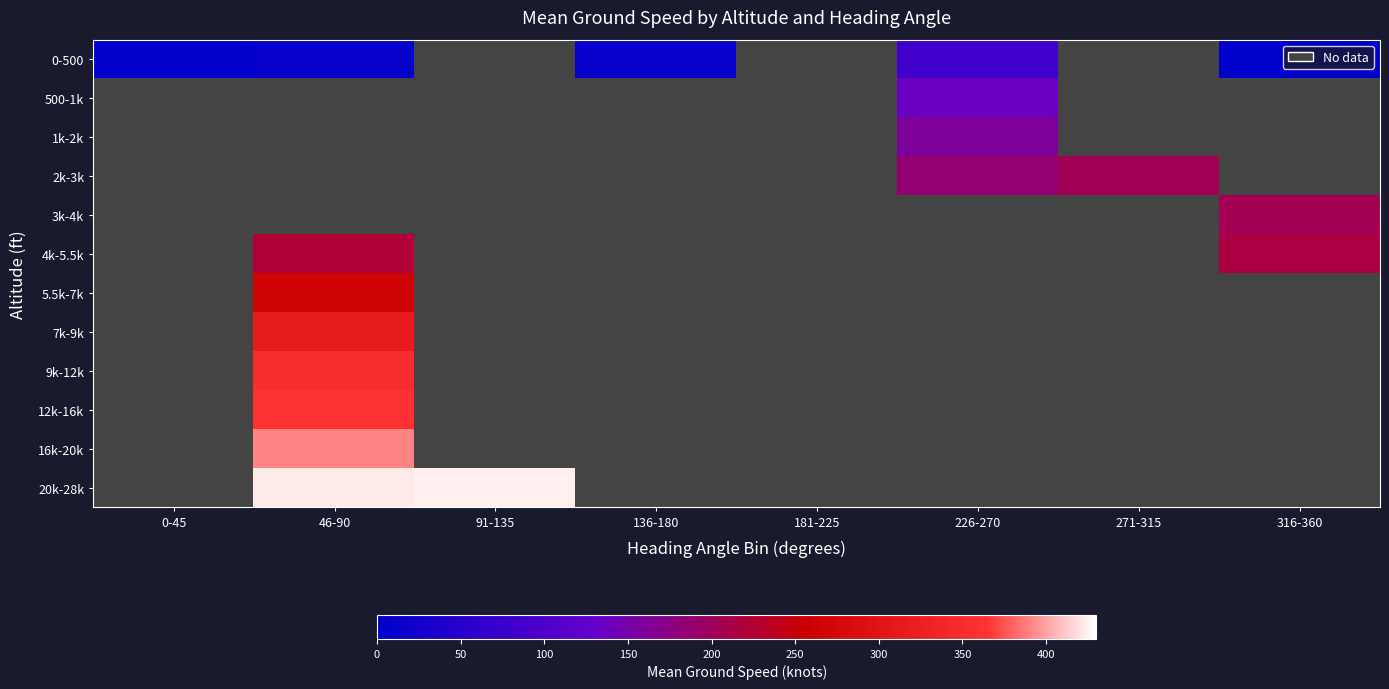

Which series has the largest range (max minus min)?

0-500